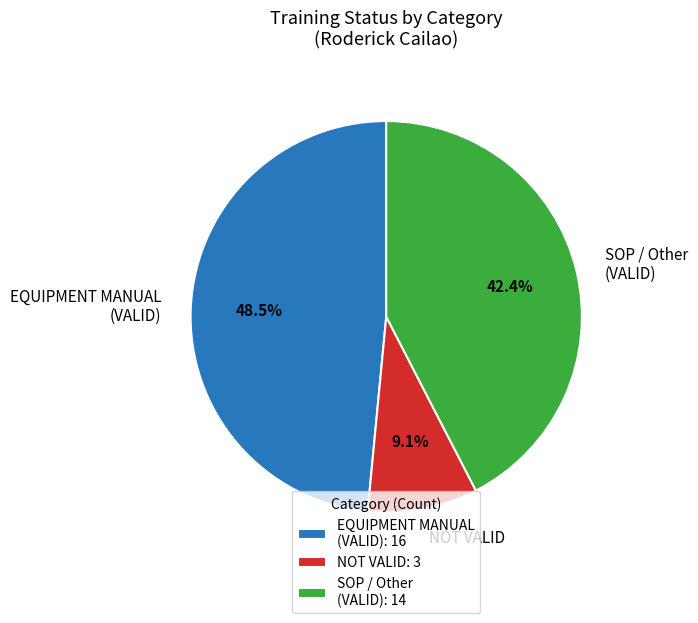

What percentage is the NOT VALID slice, to the nearest percent?

9%